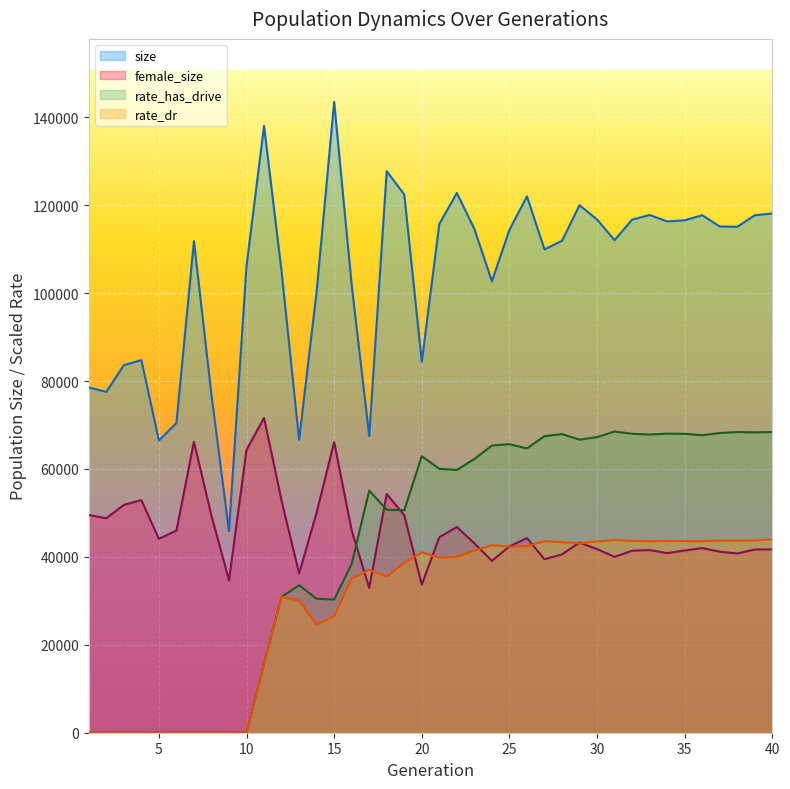

At how many categories does at least one series exceed 116750?

11